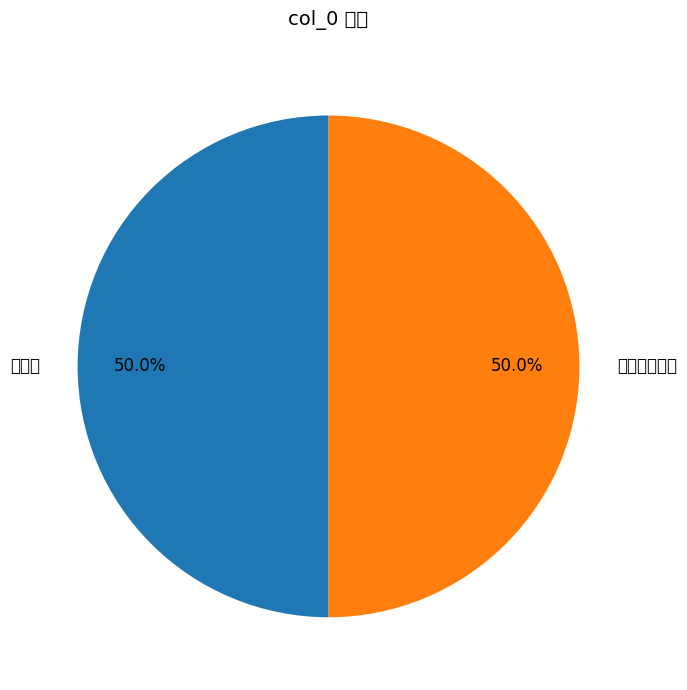

What percentage is the 画鹰歌赠鲍帅 slice, to the nearest percent?

50%